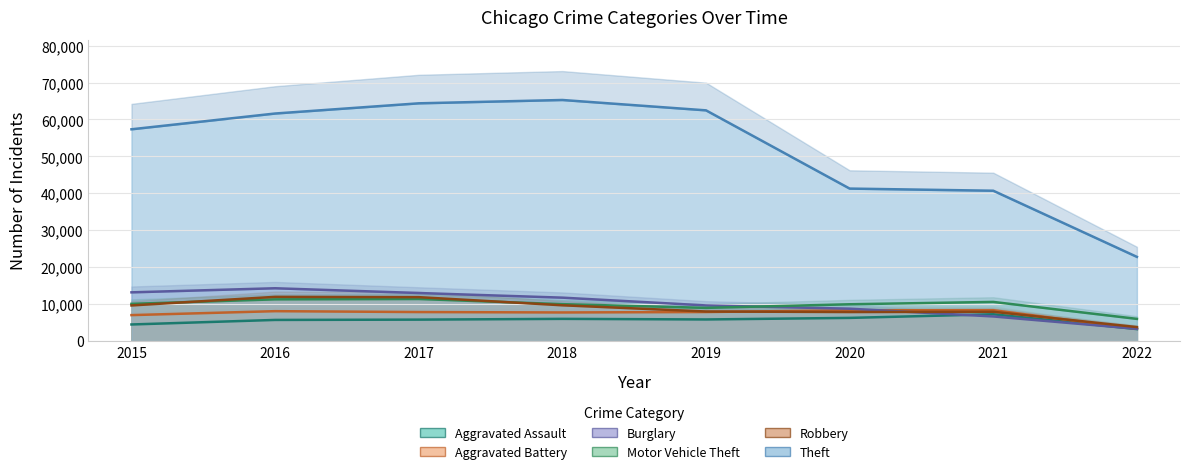

How many distinct data groups are displayed?

6